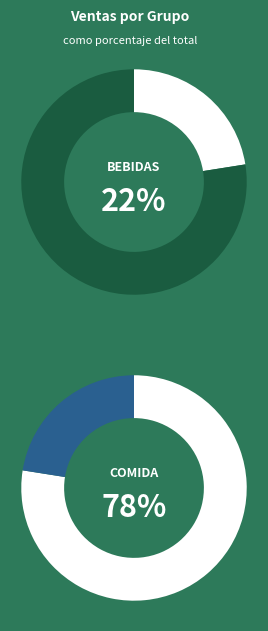

Do 19 and 16 together represent more than half of the pie?

No